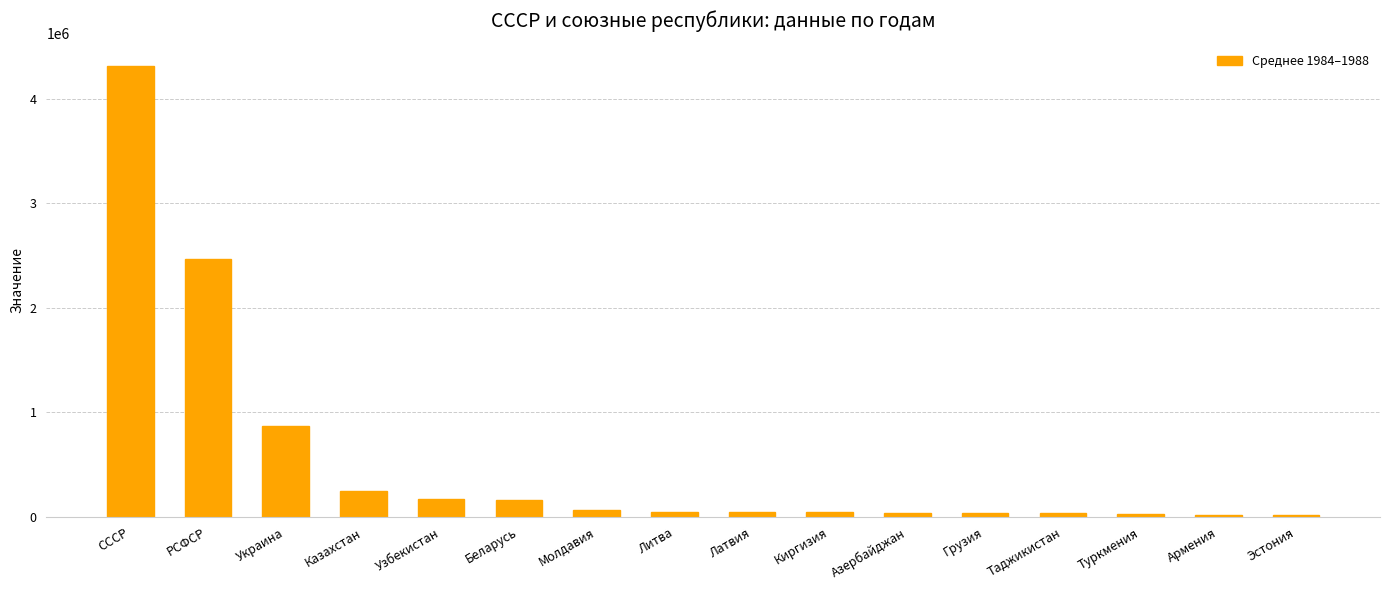

The value at Грузия is 34213.2. True or false?

True